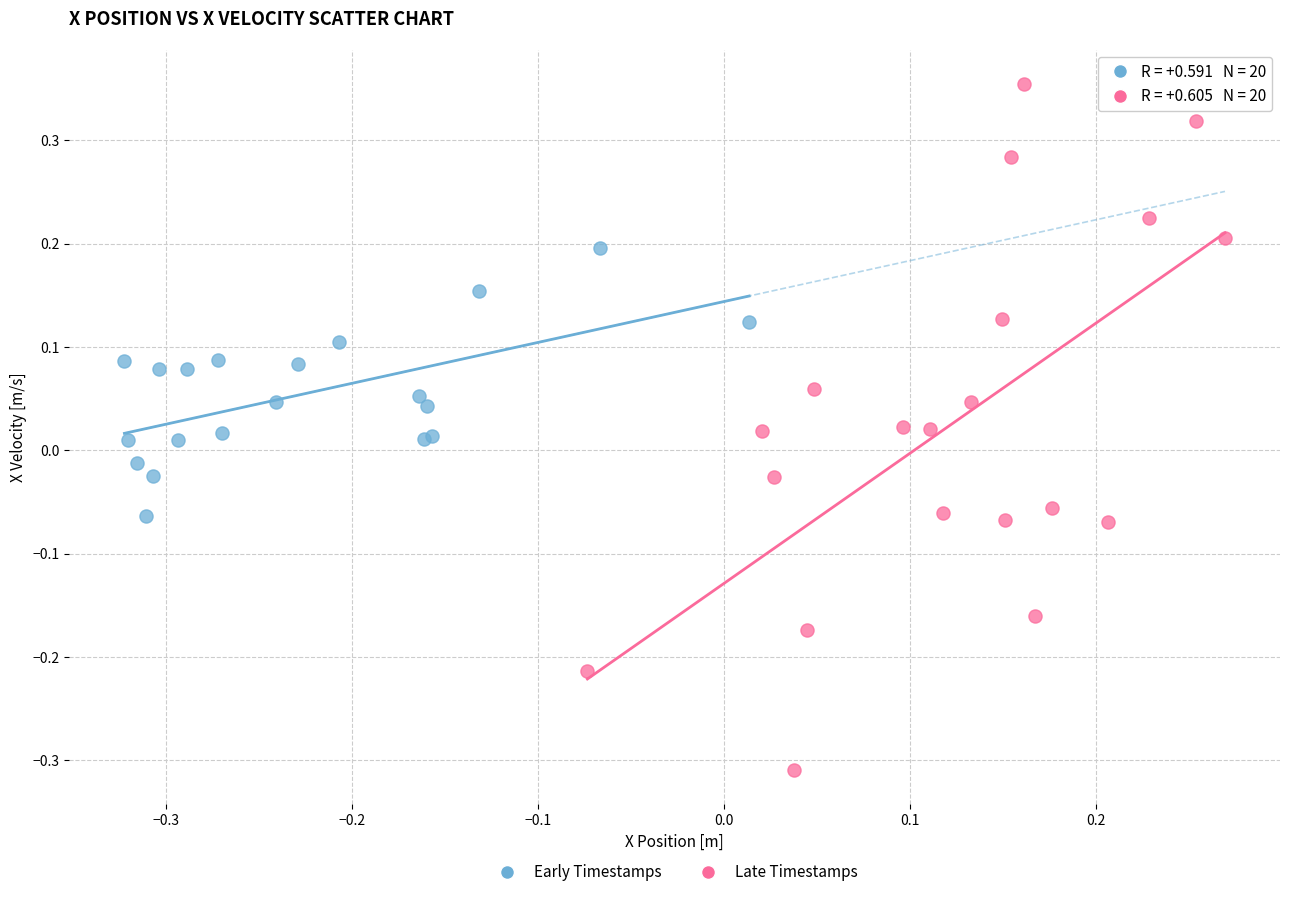

Which series has the largest Y range (max minus min)?

Late Timestamps